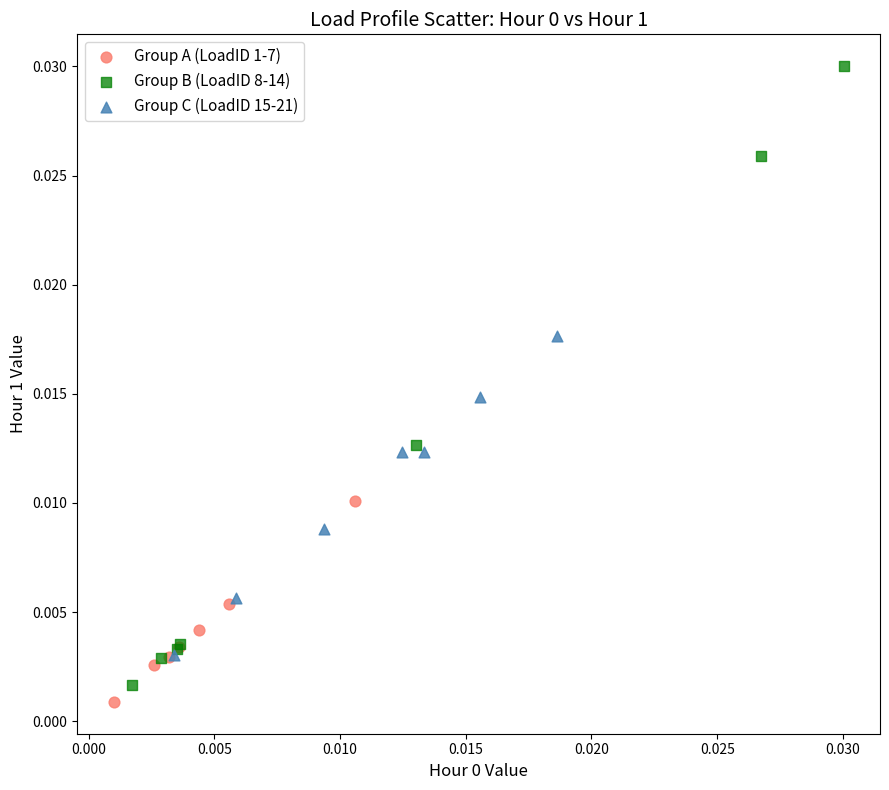

What are all the series names shown in the legend?

Group A (LoadID 1-7), Group B (LoadID 8-14), Group C (LoadID 15-21)